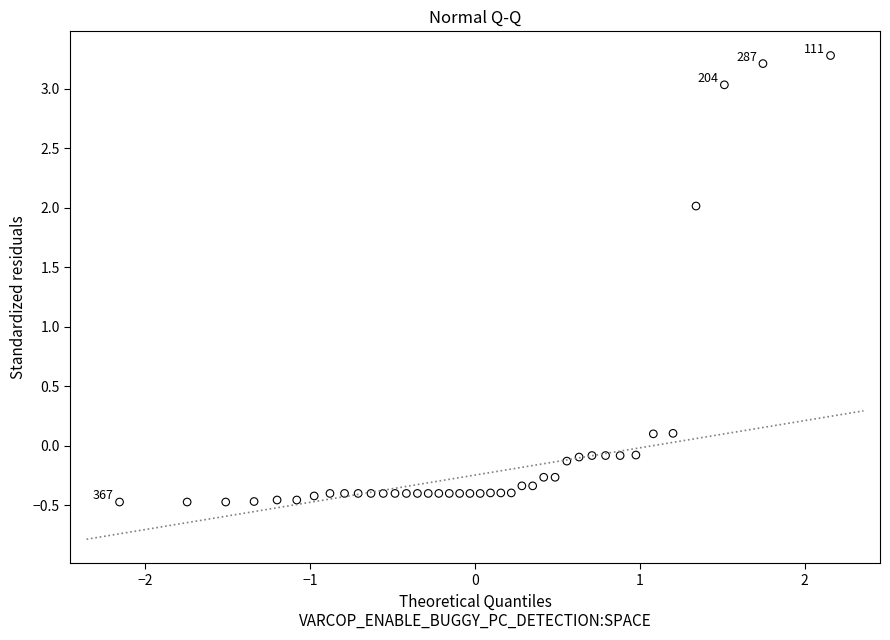

What is the range of X values (max minus min)?

4.3